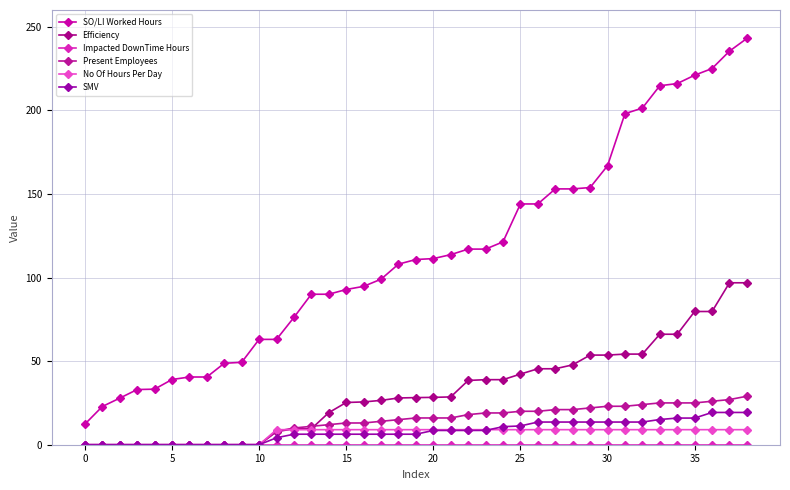

Is this an area chart (filled region under the line)?

No